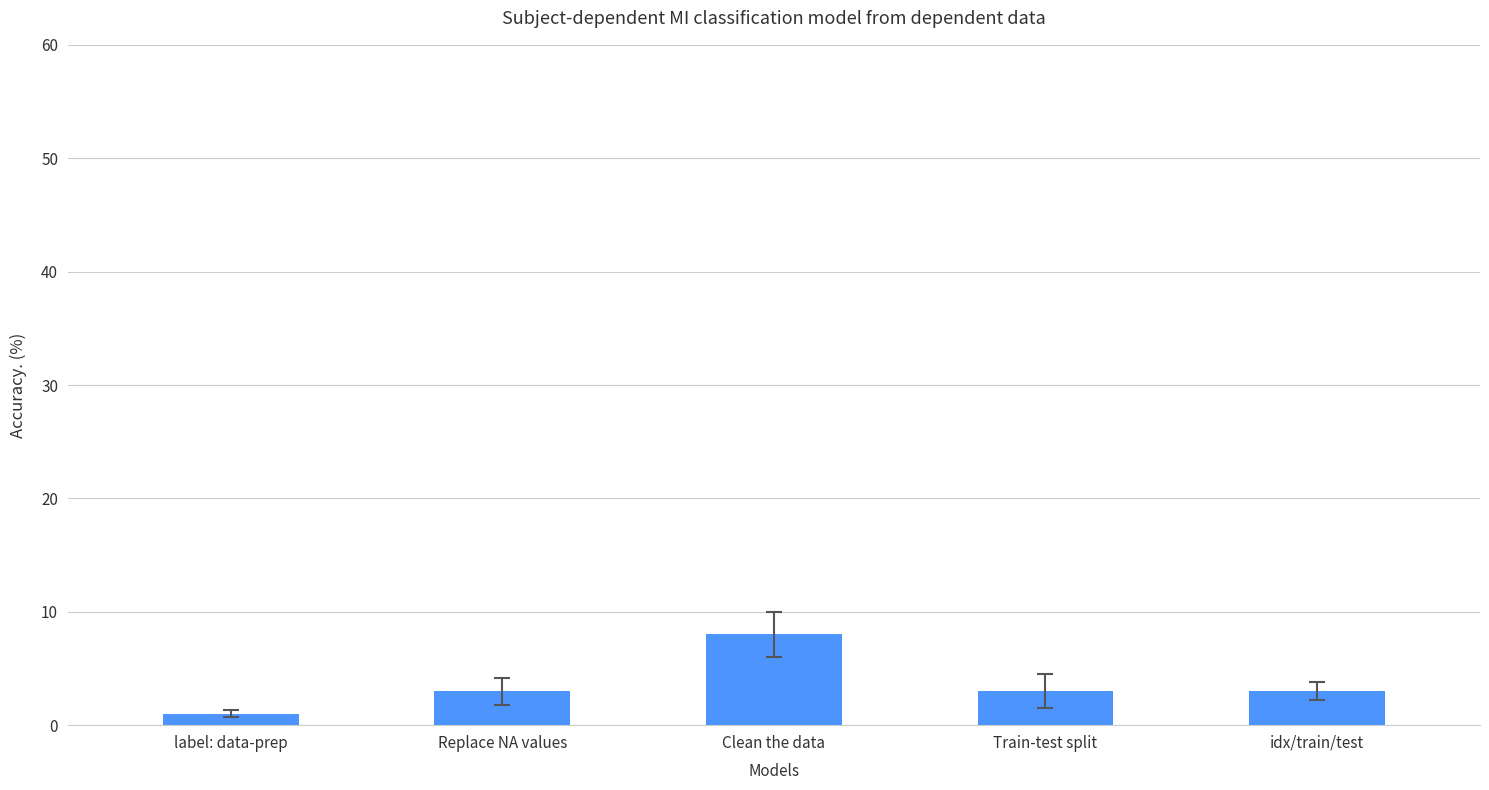

Read the value at Replace NA values.

3